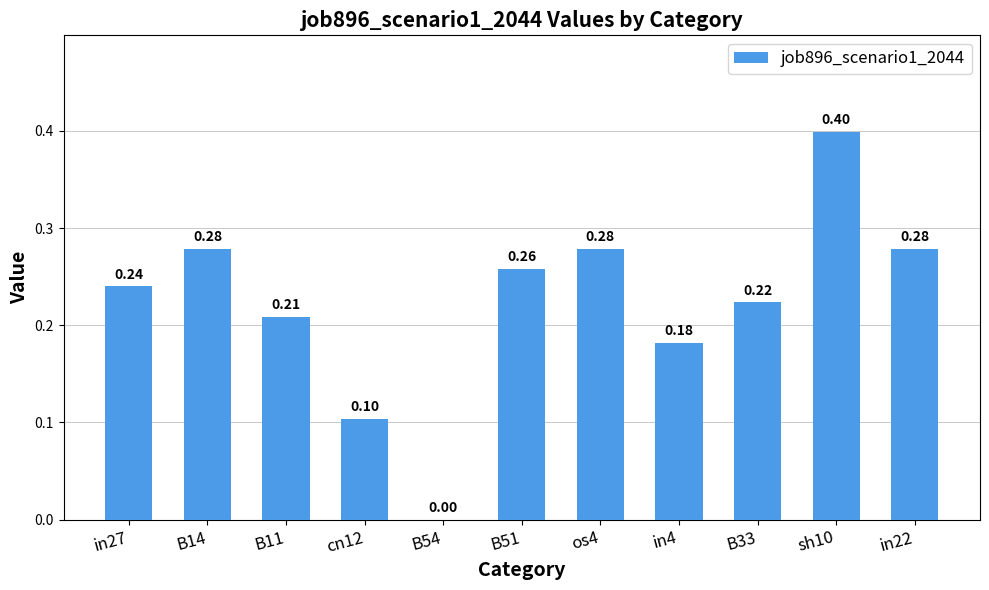

What is the difference between the values at os4 and in4?

0.1